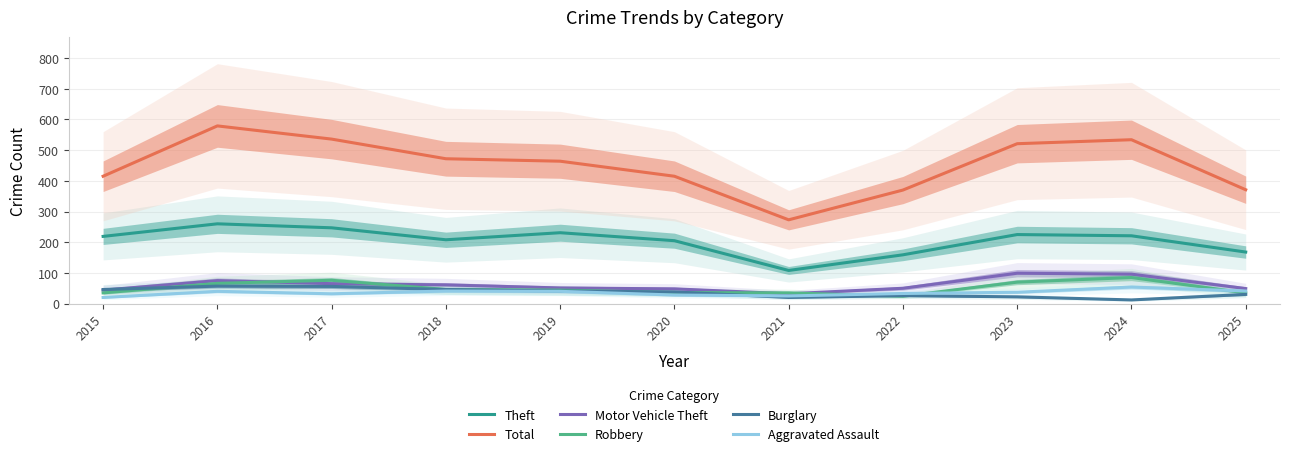

The value of Robbery at 2024 is 85. True or false?

True